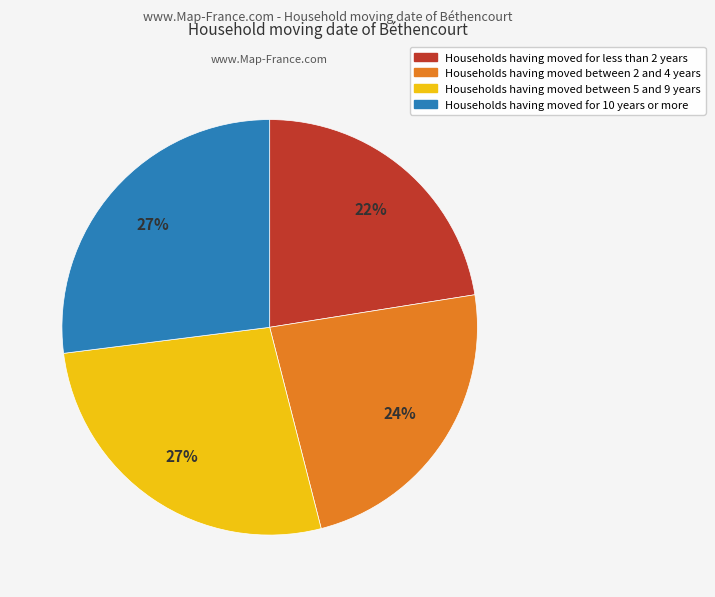

To the nearest percent, what is the average slice percentage?

25%